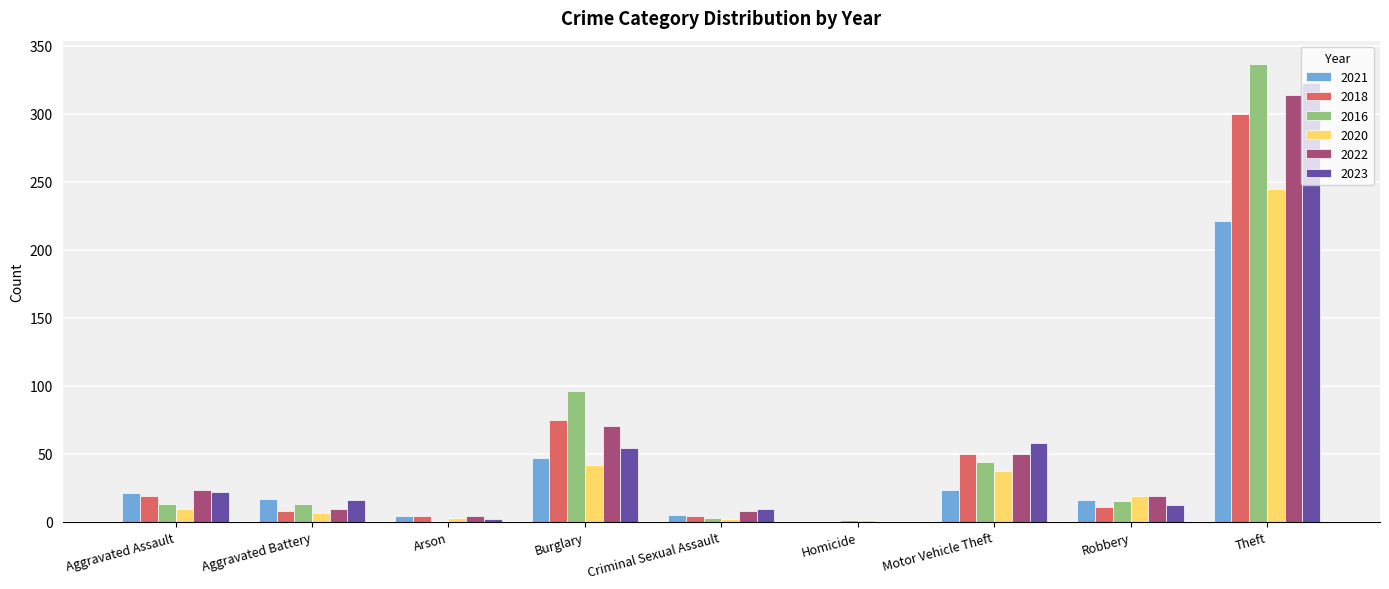

What is the sum of the 2016 values at Motor Vehicle Theft and Theft?

381